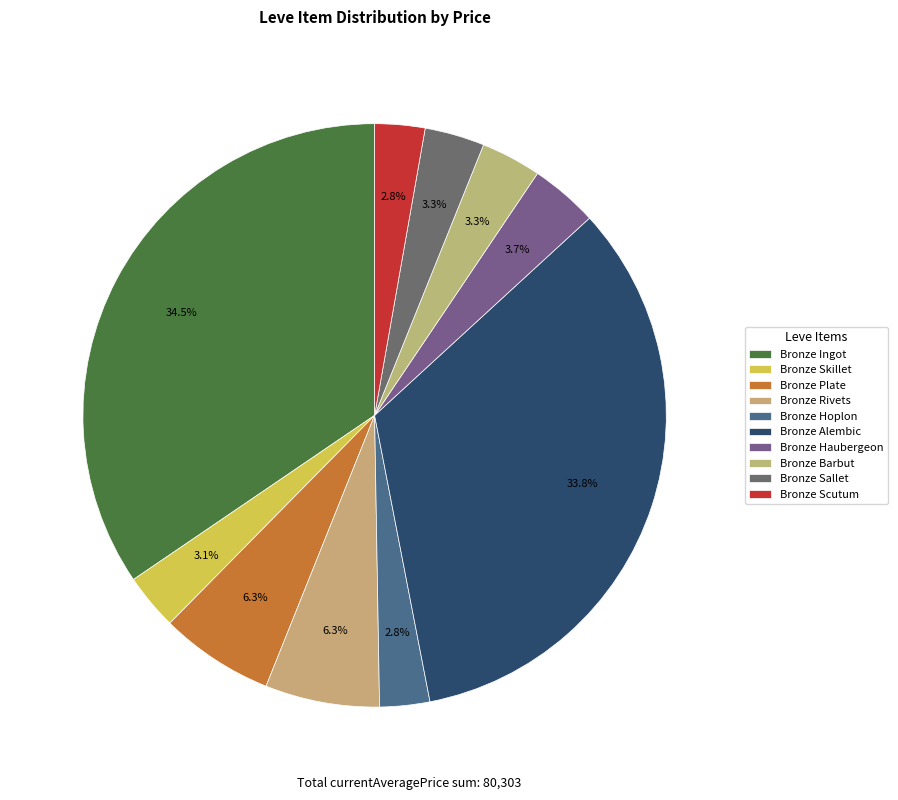

Is there any slice that represents more than half of the pie?

No